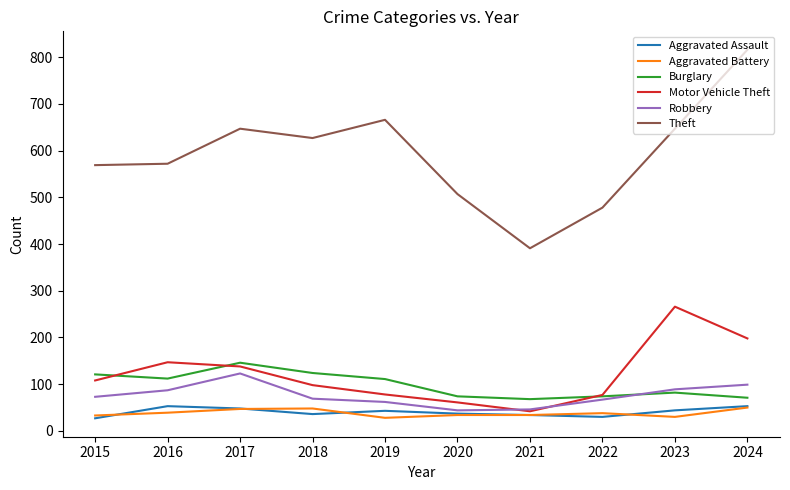

Which label corresponds to the largest value in the chart?

2024